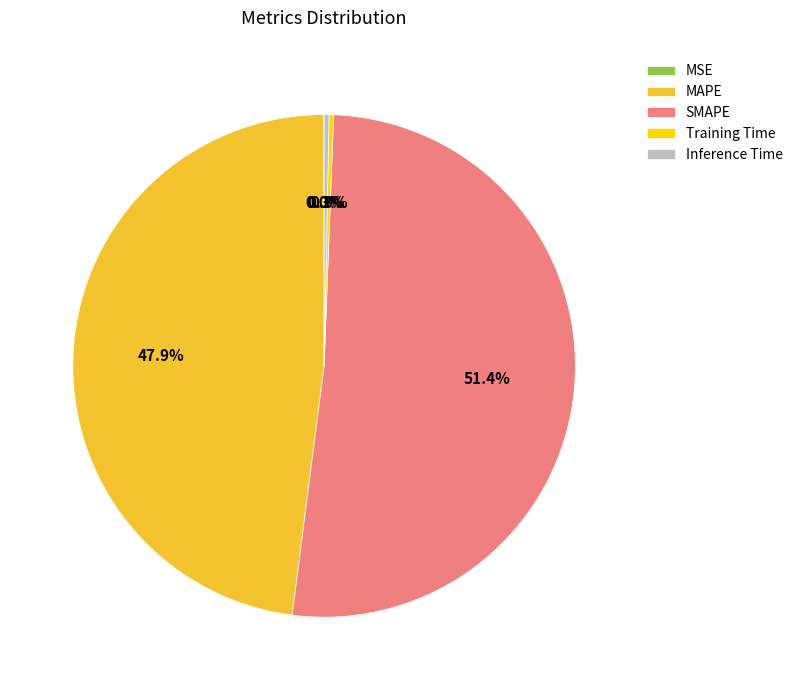

Do SMAPE and MAPE together represent more than half of the pie?

Yes